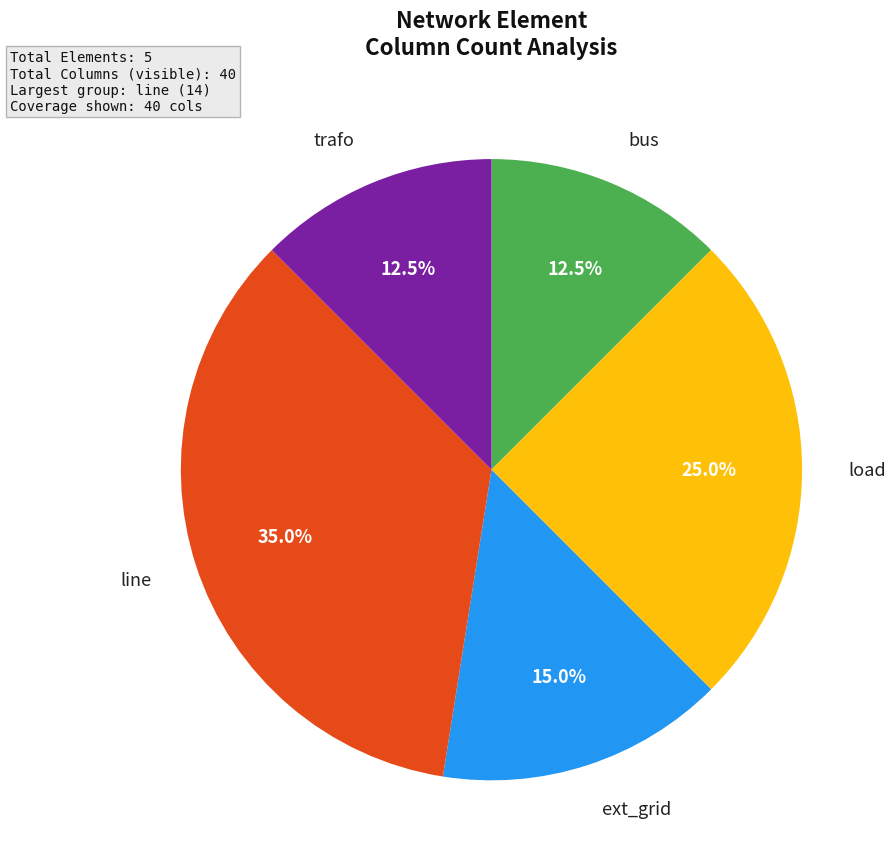

Is there a majority slice in this chart?

No